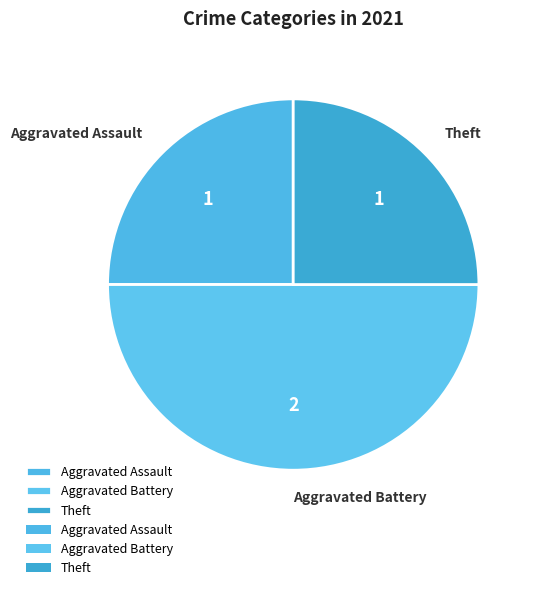

What is the ratio of the value at Aggravated Battery to the value at Theft?

2.0